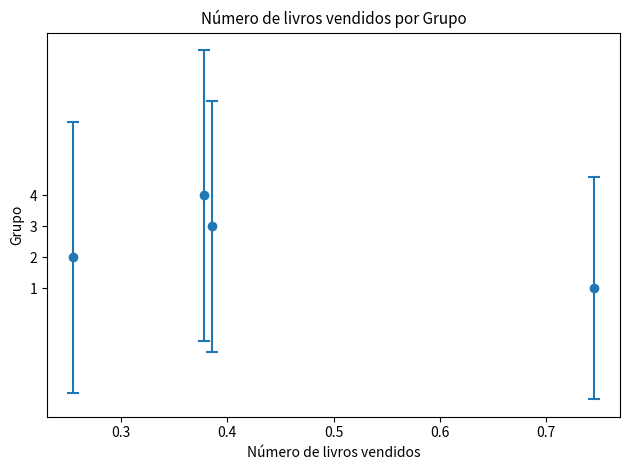

What is the range of Y values (max minus min)?

3